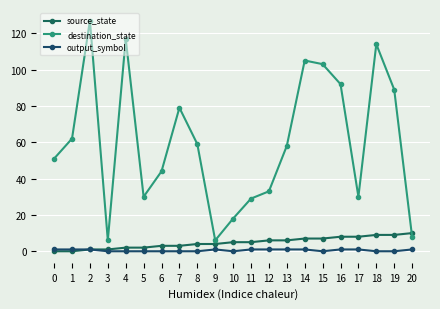

Reading left to right, what are all the values shown in this chart?

source_state: 0=0	1=0	2=1	3=1	4=2	5=2	6=3	7=3	8=4	9=4	10=5	11=5	12=6	13=6	14=7	15=7	16=8	17=8	18=9	19=9	20=10
destination_state: 0=51	1=62	2=127	3=6	4=117	5=30	6=44	7=79	8=59	9=6	10=18	11=29	12=33	13=58	14=105	15=103	16=92	17=30	18=114	19=89	20=8
output_symbol: 0=1	1=1	2=1	3=0	4=0	5=0	6=0	7=0	8=0	9=1	10=0	11=1	12=1	13=1	14=1	15=0	16=1	17=1	18=0	19=0	20=1